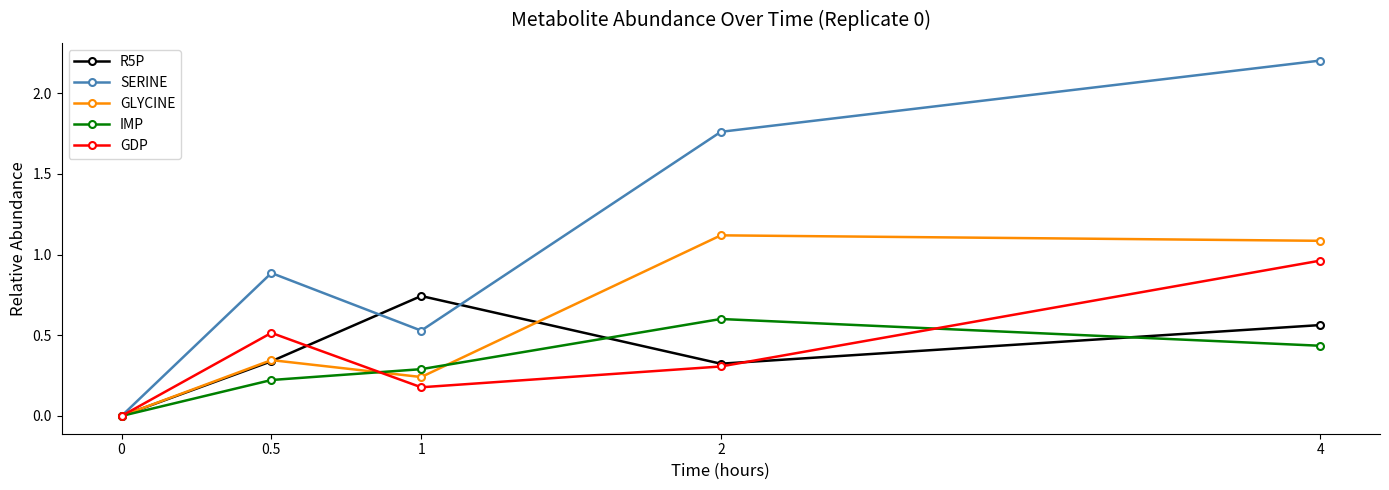

Is this an area chart (filled region under the line)?

No